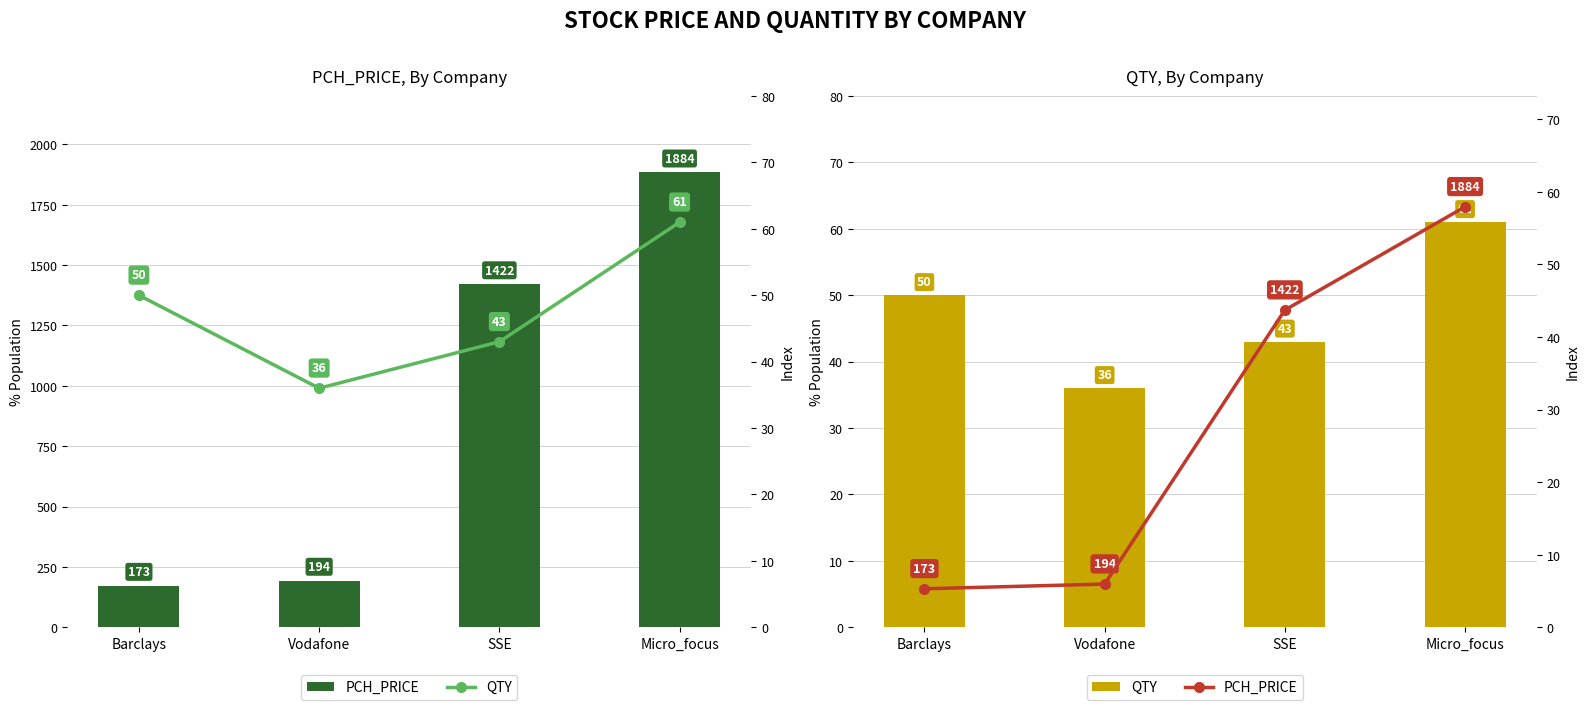

How many data points in QTY are above 50?

1